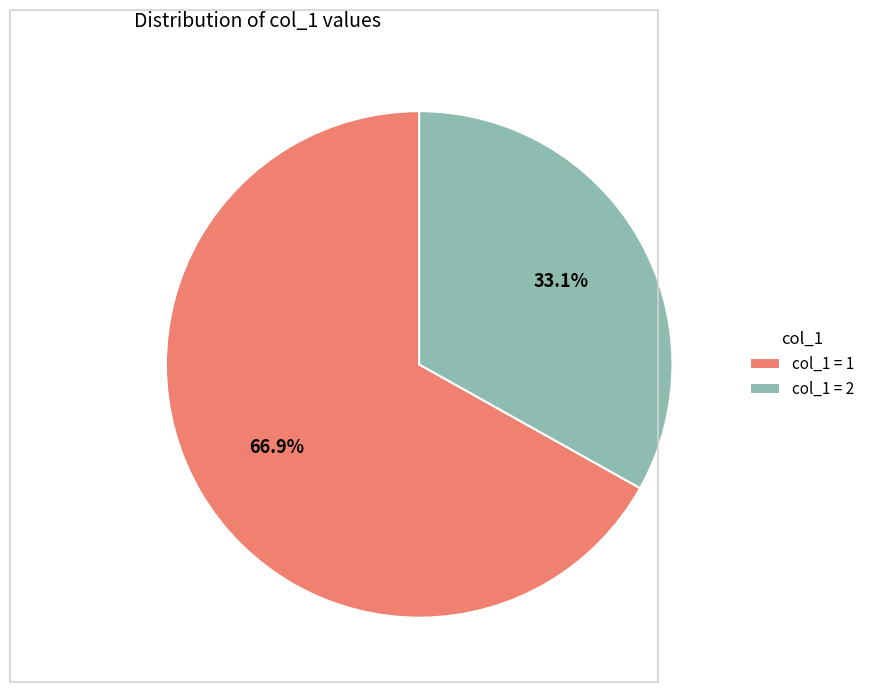

Is there any slice that represents more than half of the pie?

Yes